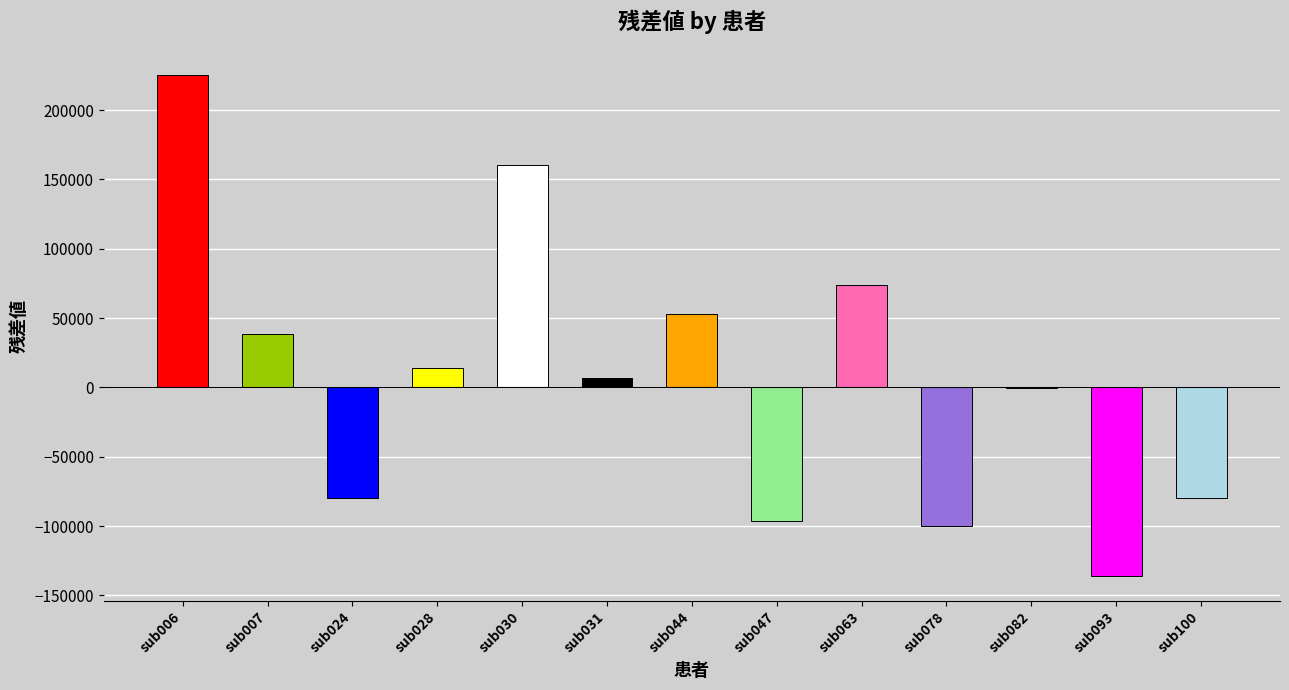

What is the average value?

6161.3